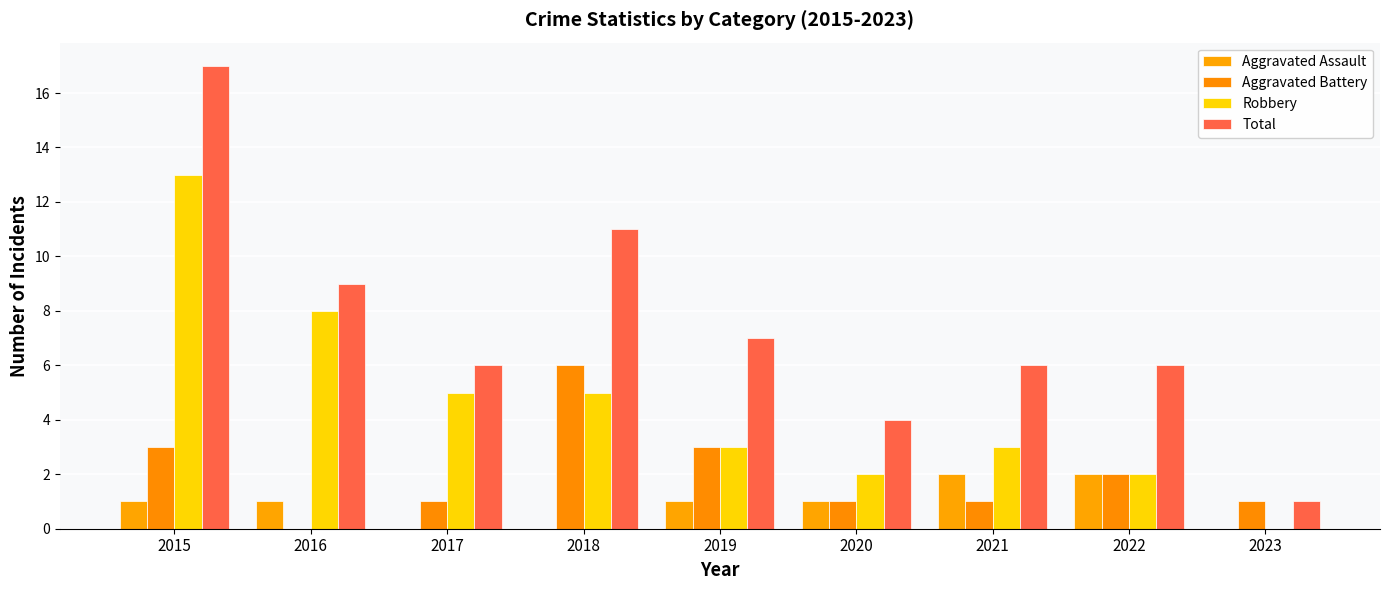

Reading left to right, extract all data points from this chart.

Aggravated Assault: 2015=1	2016=1	2017=0	2018=0	2019=1	2020=1	2021=2	2022=2	2023=0
Aggravated Battery: 2015=3	2016=0	2017=1	2018=6	2019=3	2020=1	2021=1	2022=2	2023=1
Robbery: 2015=13	2016=8	2017=5	2018=5	2019=3	2020=2	2021=3	2022=2	2023=0
Total: 2015=17	2016=9	2017=6	2018=11	2019=7	2020=4	2021=6	2022=6	2023=1